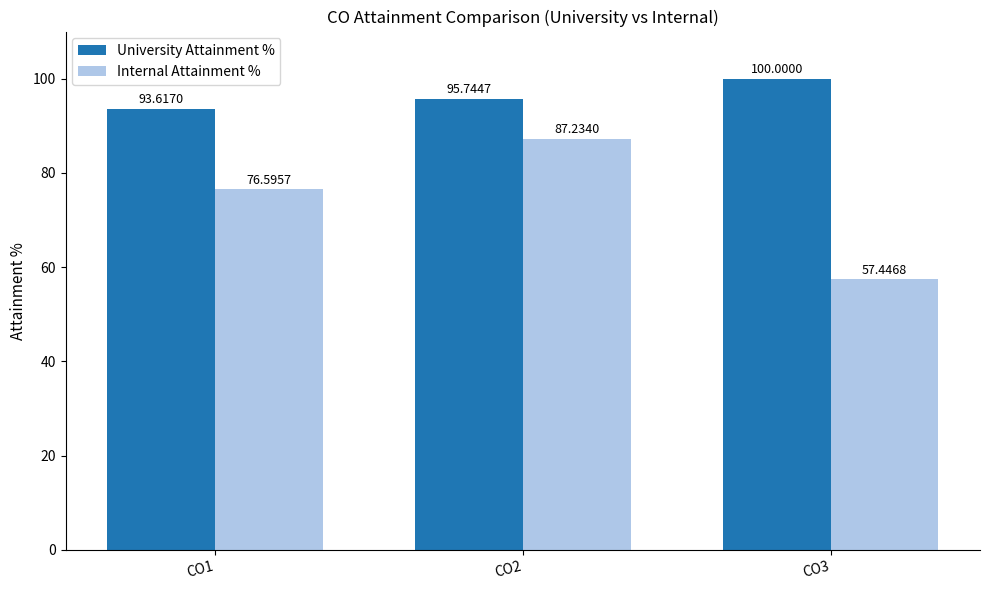

Which series has the largest total across all categories?

University Attainment %